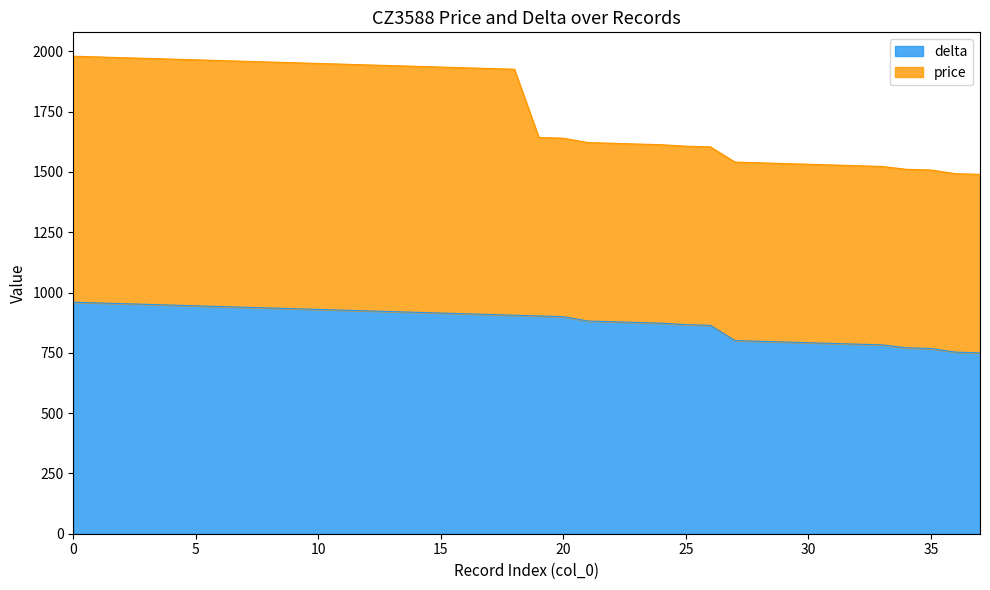

What are all the series names shown in the legend?

delta, price